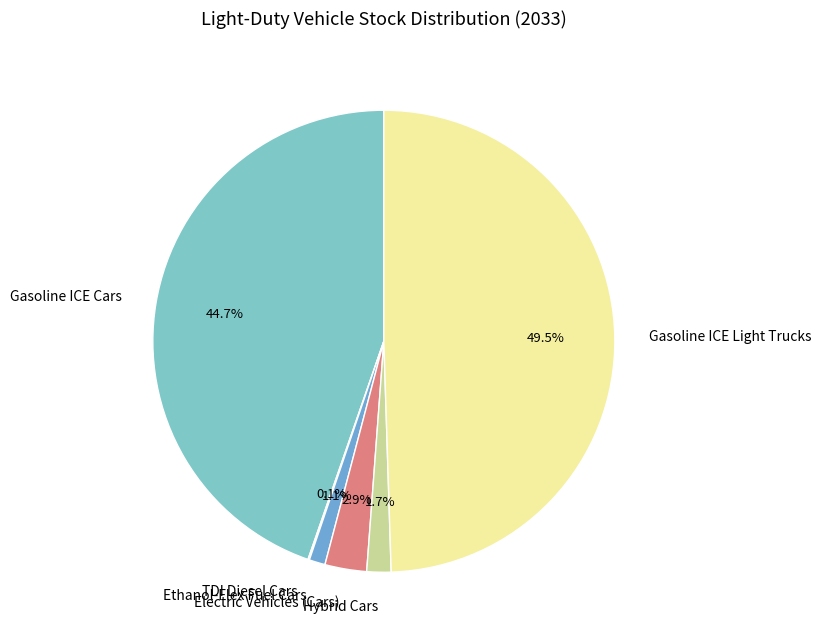

Is there a majority slice in this chart?

No